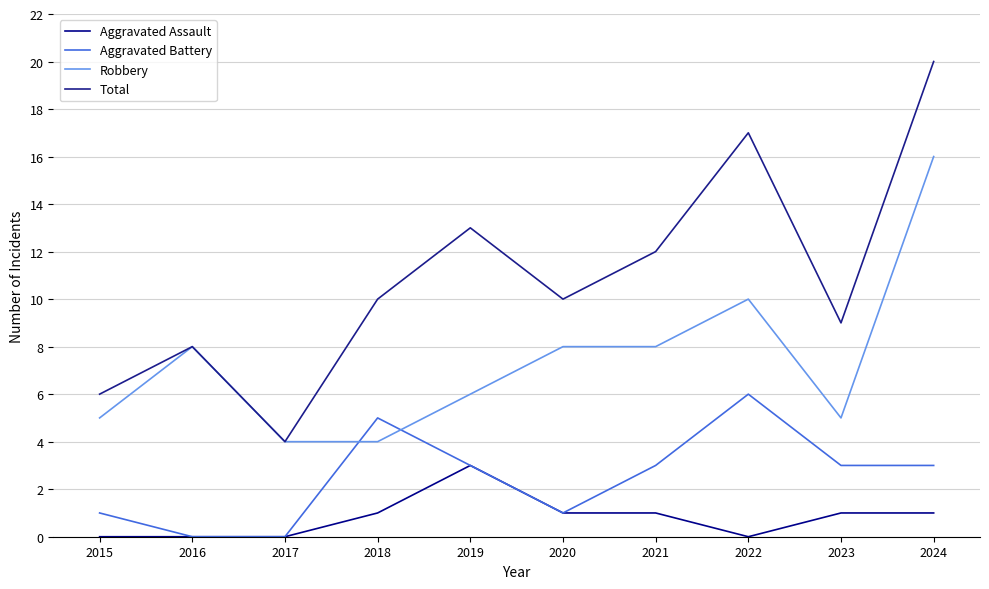

How many lines are shown in the chart?

4